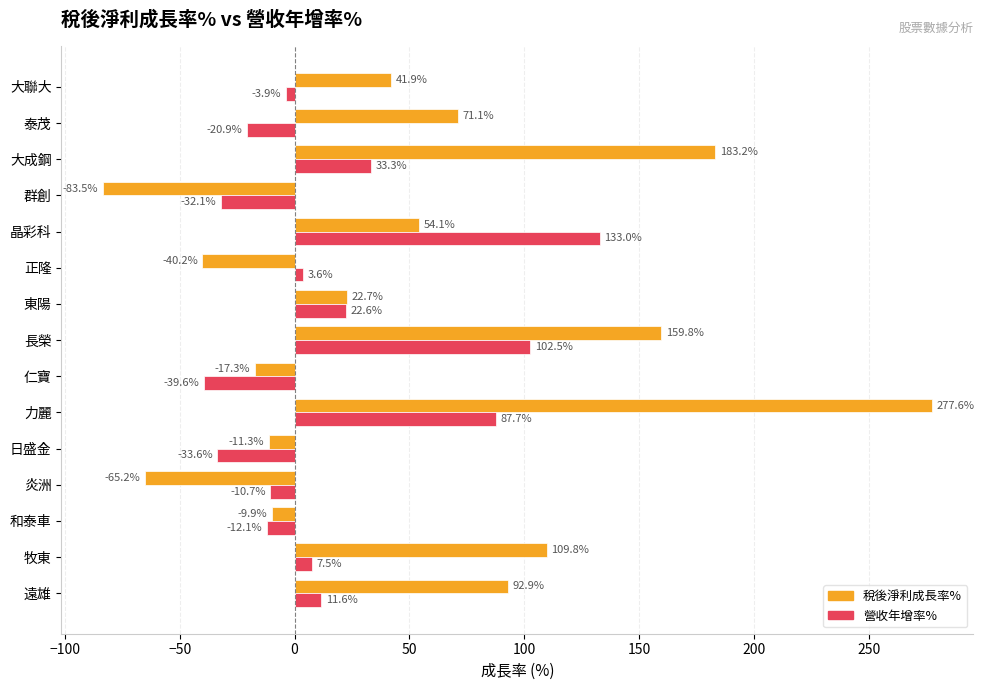

True or false: 營收年增率% has a value of 87.7 at 力麗.

True